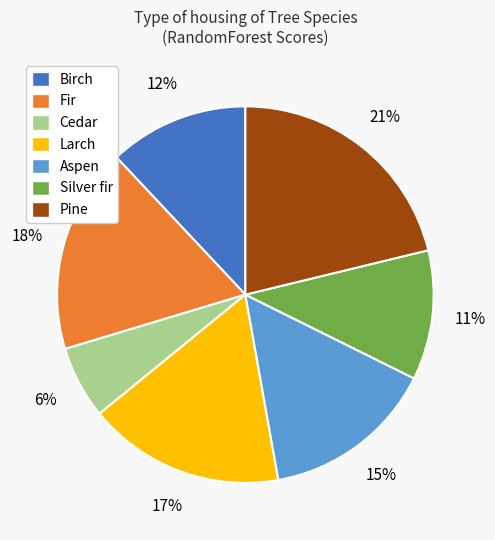

Combined, do Aspen and Pine account for over 50%?

No